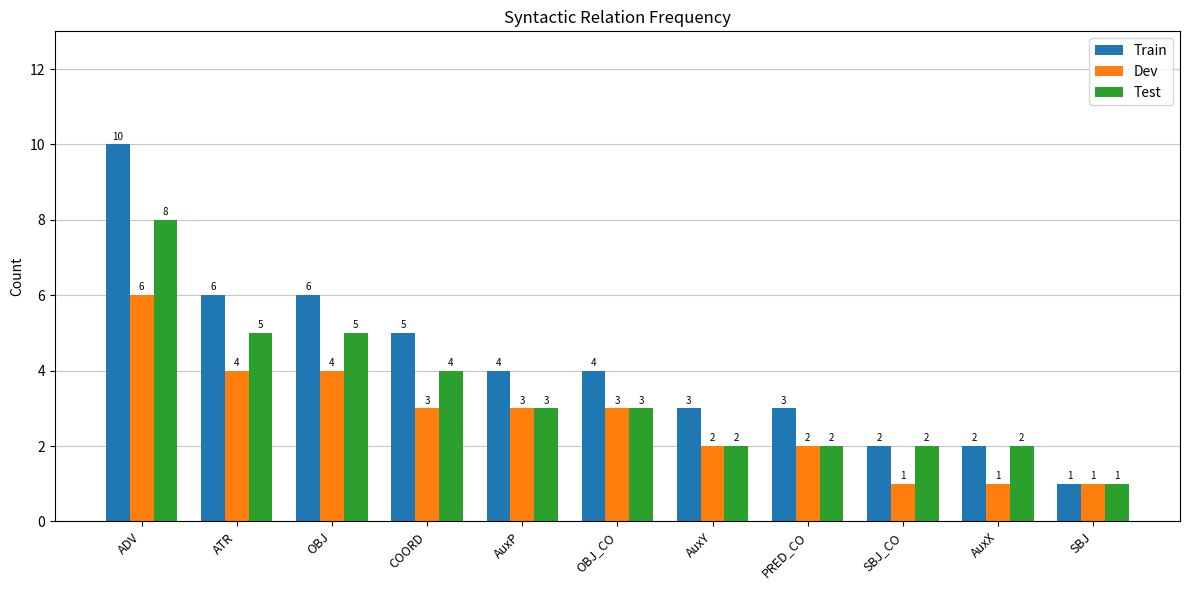

Where is Train nearest to the value 5?

COORD